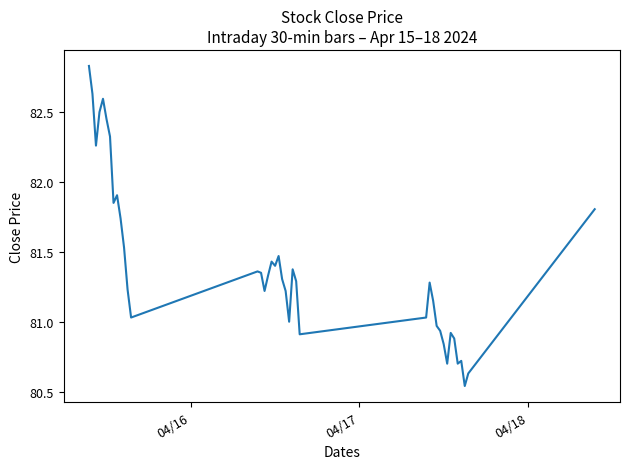

What is the difference between the maximum and minimum values?

2.3